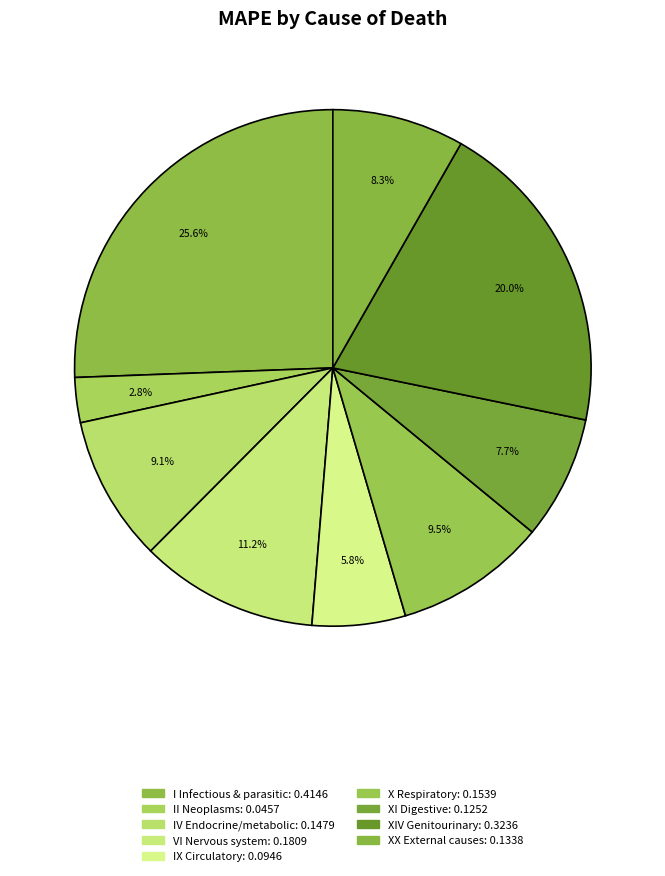

How many slices are in this pie chart?

9